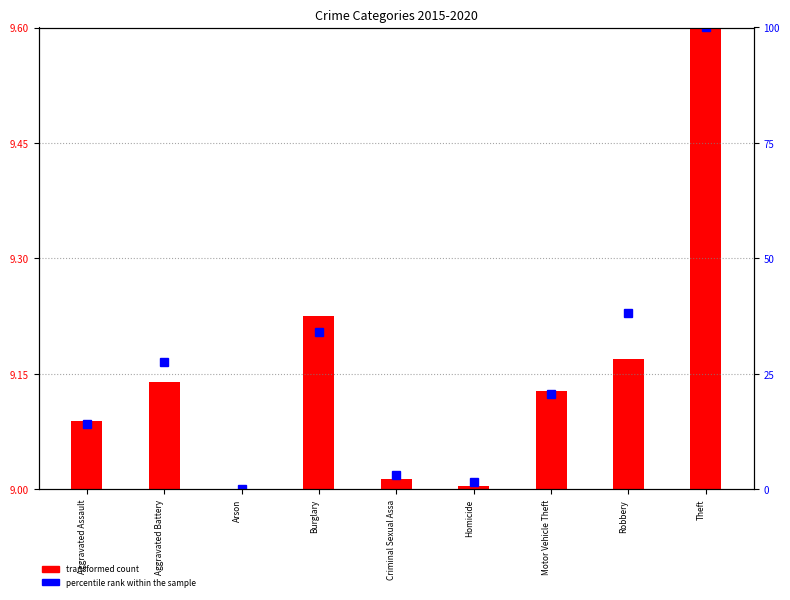

How many values in percentile rank within the sample are above zero?

8